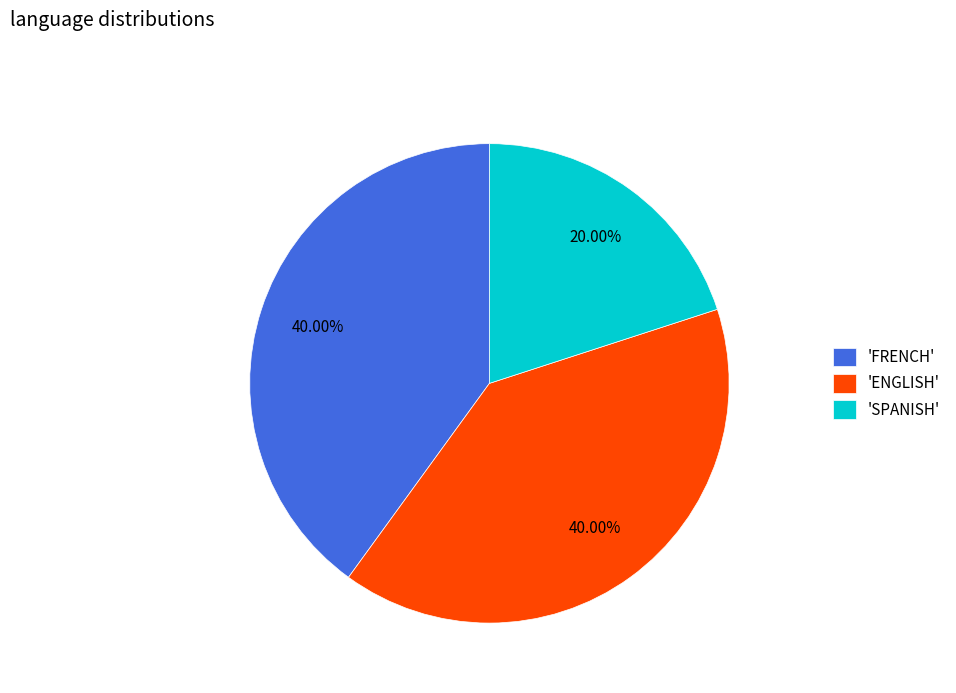

Is the sum of 'FRENCH' and 'ENGLISH' greater than half?

Yes